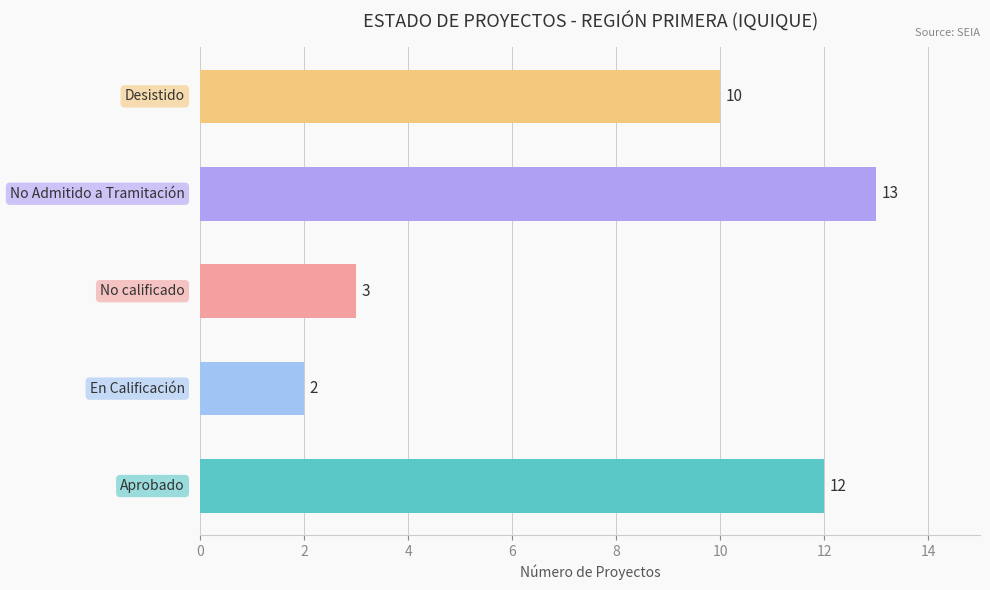

How many distinct data groups are displayed?

1